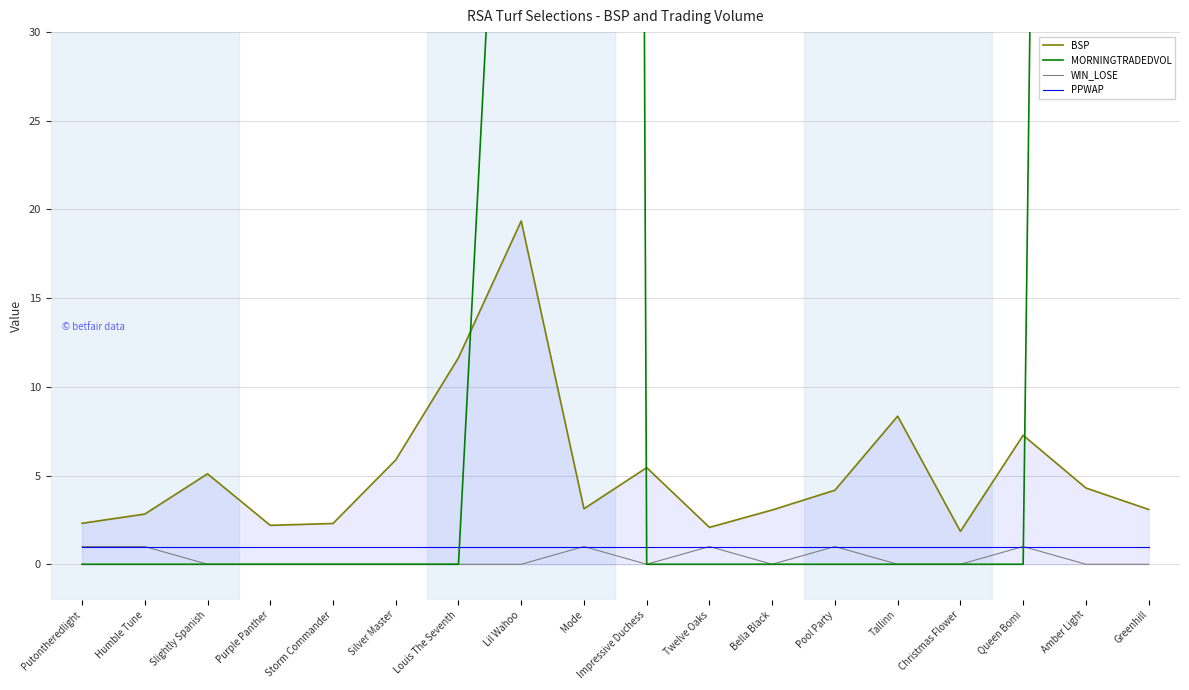

Between Lil Wahoo and Purple Panther, which is larger?

Lil Wahoo